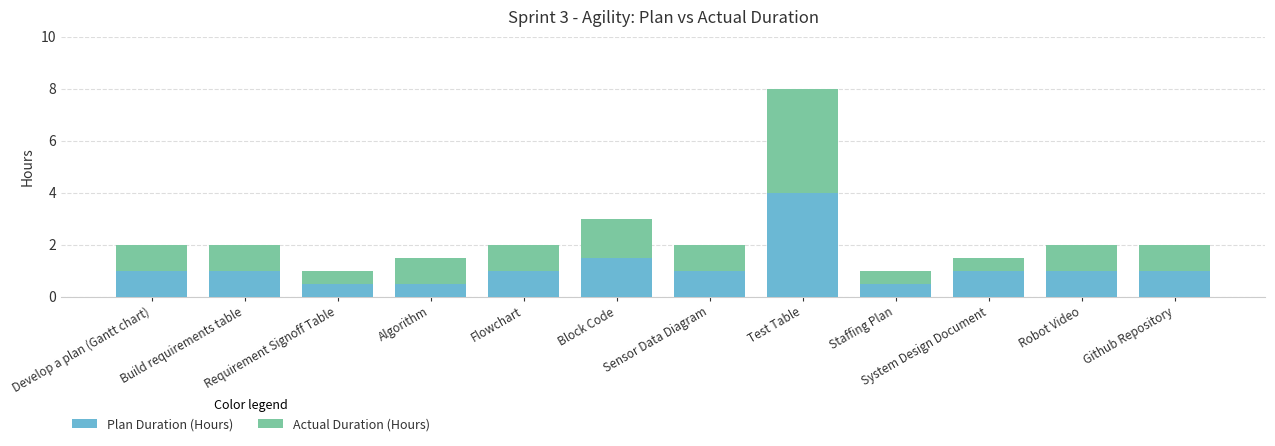

Is it true that Plan Duration (Hours) equals 1.0 at Flowchart?

True